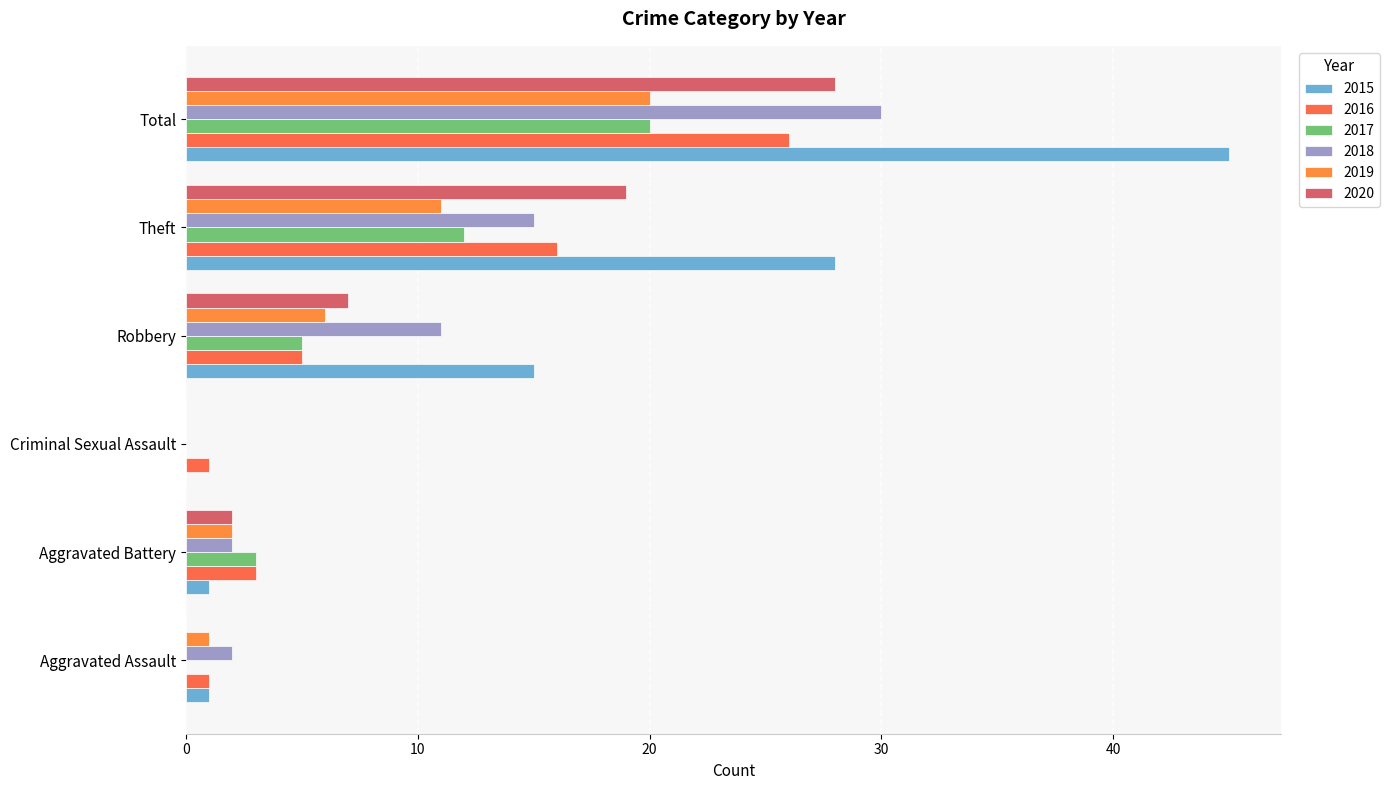

How many series are shown in this chart?

6